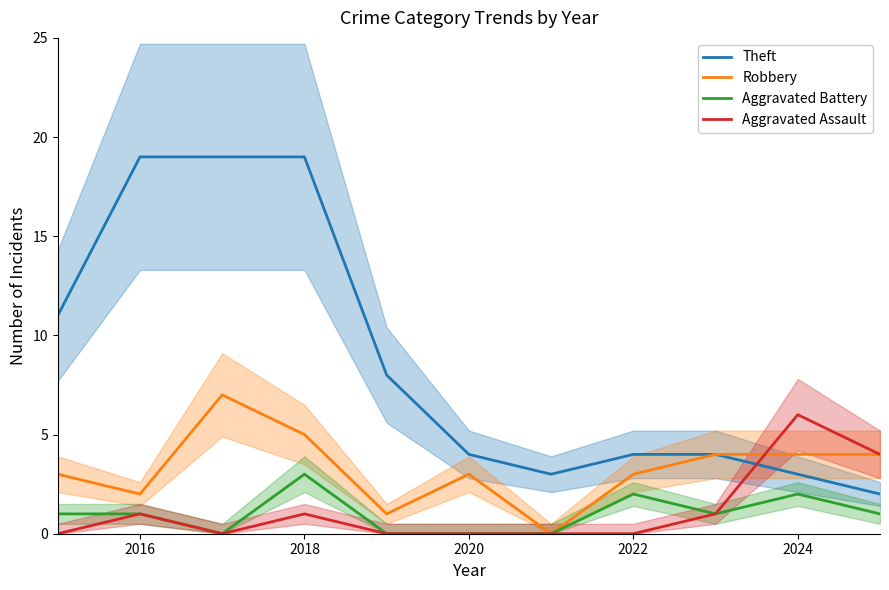

List the series in order of their peak value, lowest first.

Aggravated Battery, Aggravated Assault, Robbery, Theft